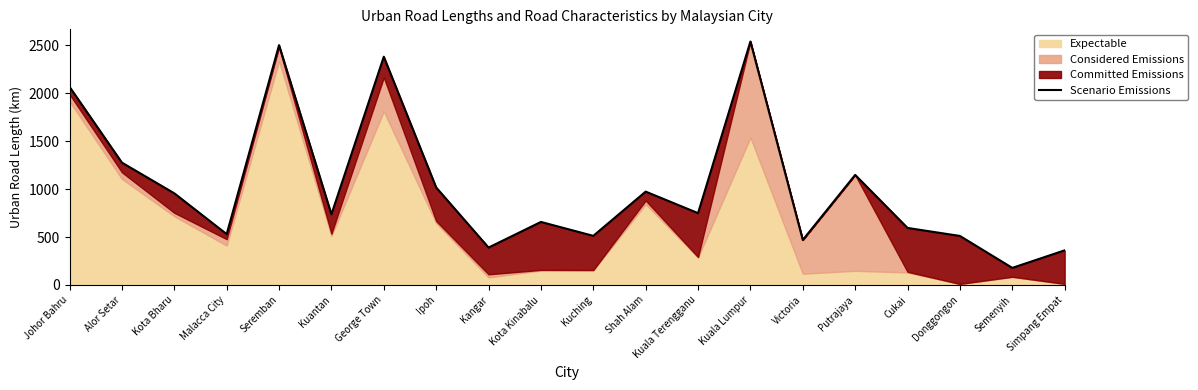

Between Shah Alam and Kuala Terengganu, which is larger?

Shah Alam